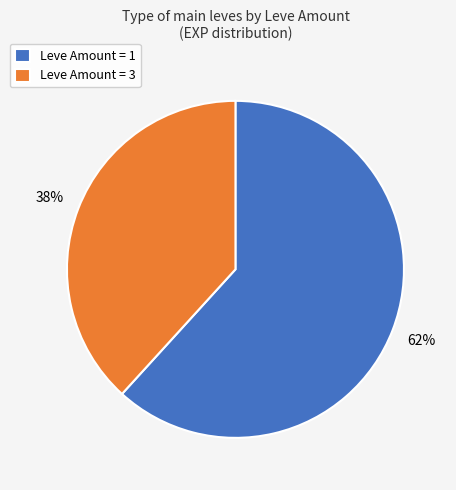

Is there a majority slice in this chart?

Yes